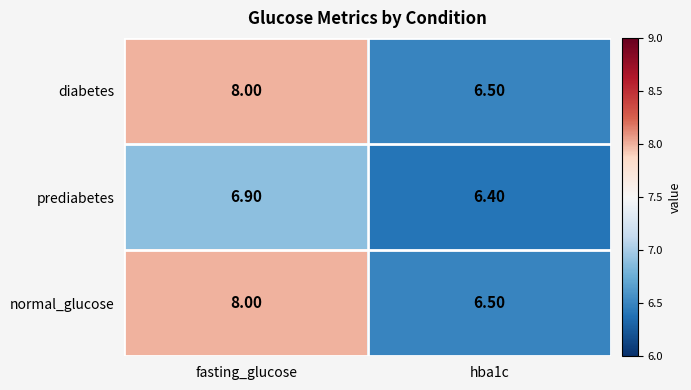

How many categories are shown in the chart?

2